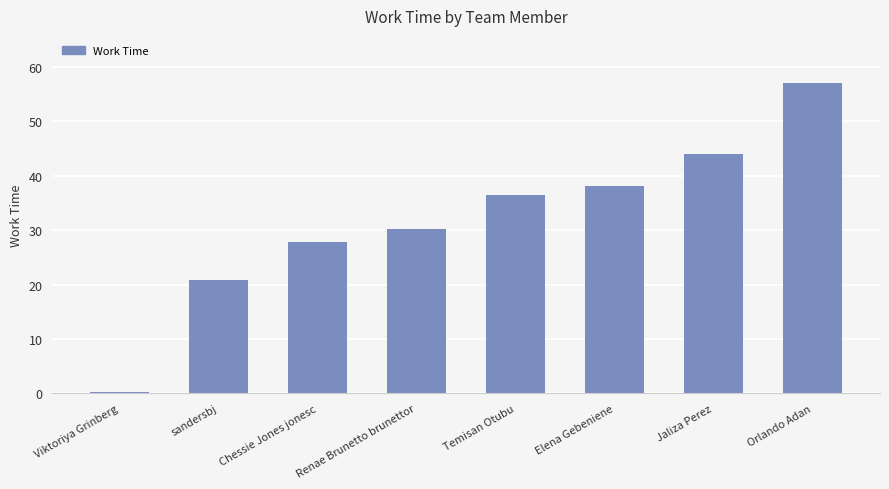

Which category has the lowest value across all series?

Viktoriya Grinberg